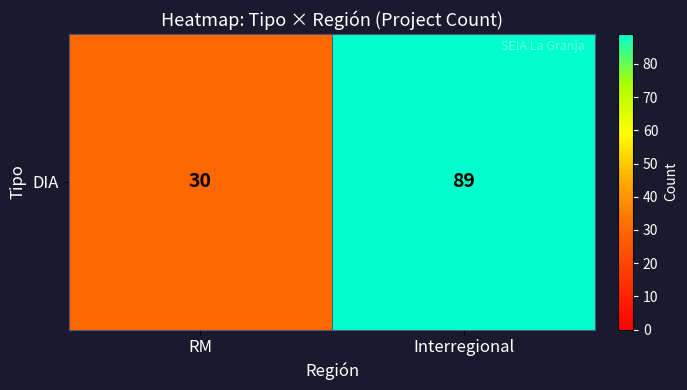

Reading left to right, transcribe all the data shown in this chart.

RM=30	Interregional=89